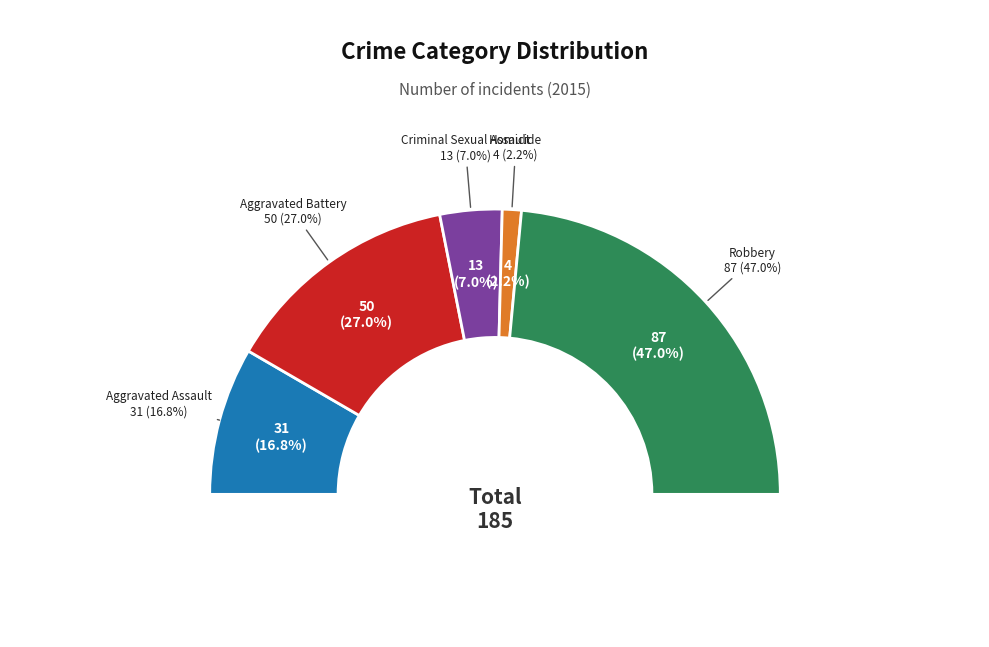

Between Aggravated Assault and Homicide, which is larger?

Aggravated Assault